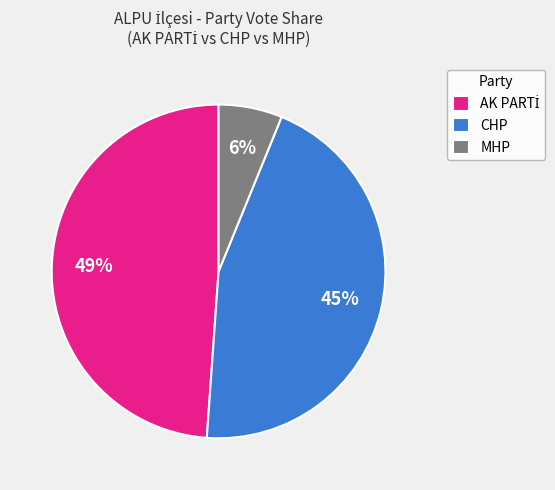

To the nearest percent, what is the average slice percentage?

33%